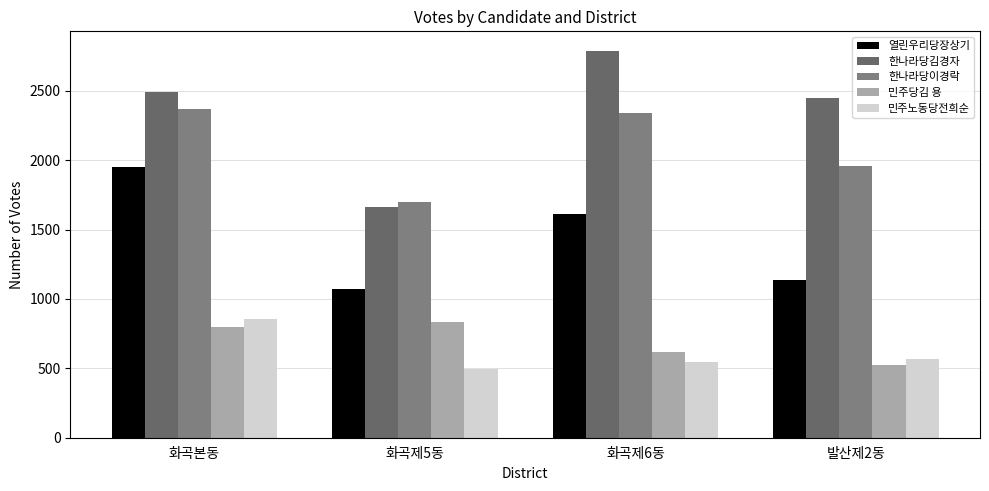

The 한나라당김경자 series shows 2491 at 화곡본동. True or false?

True